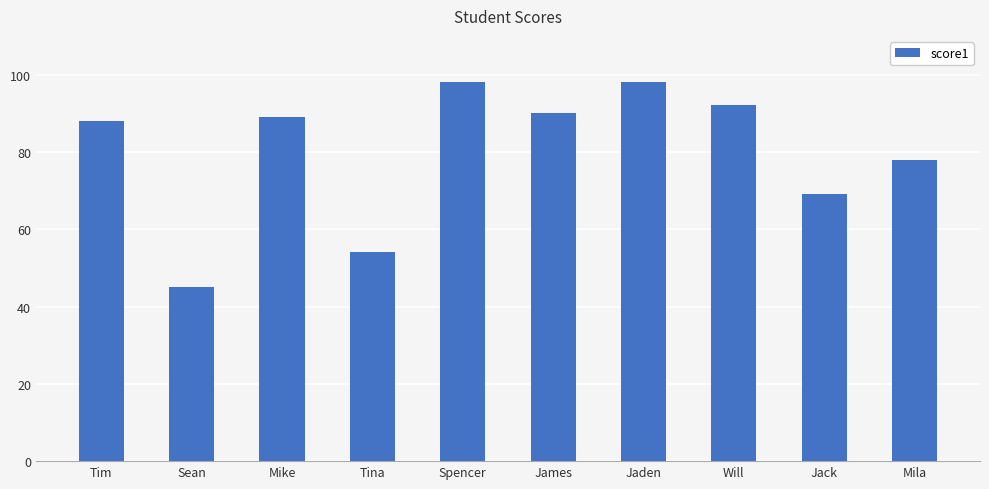

The value at Jack is 15. True or false?

False